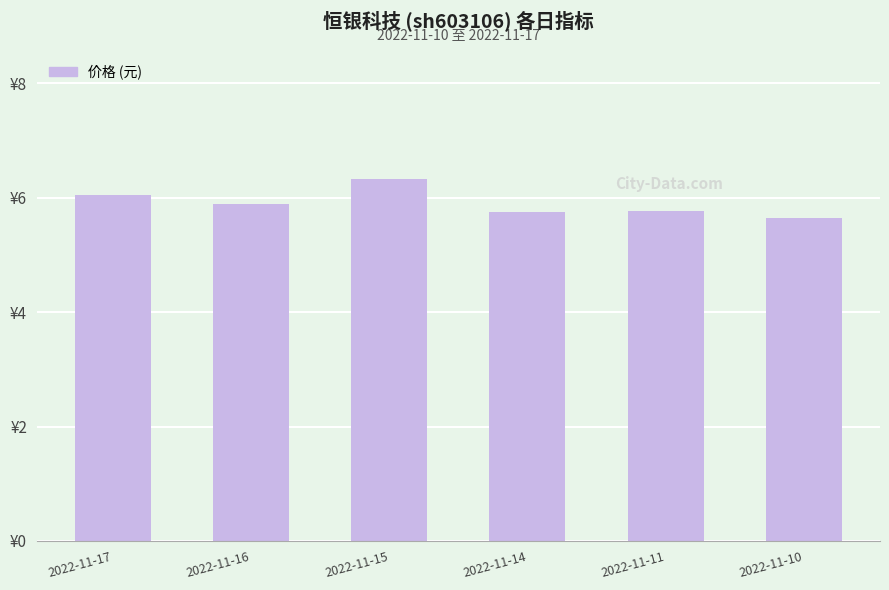

What is the average value?

5.9